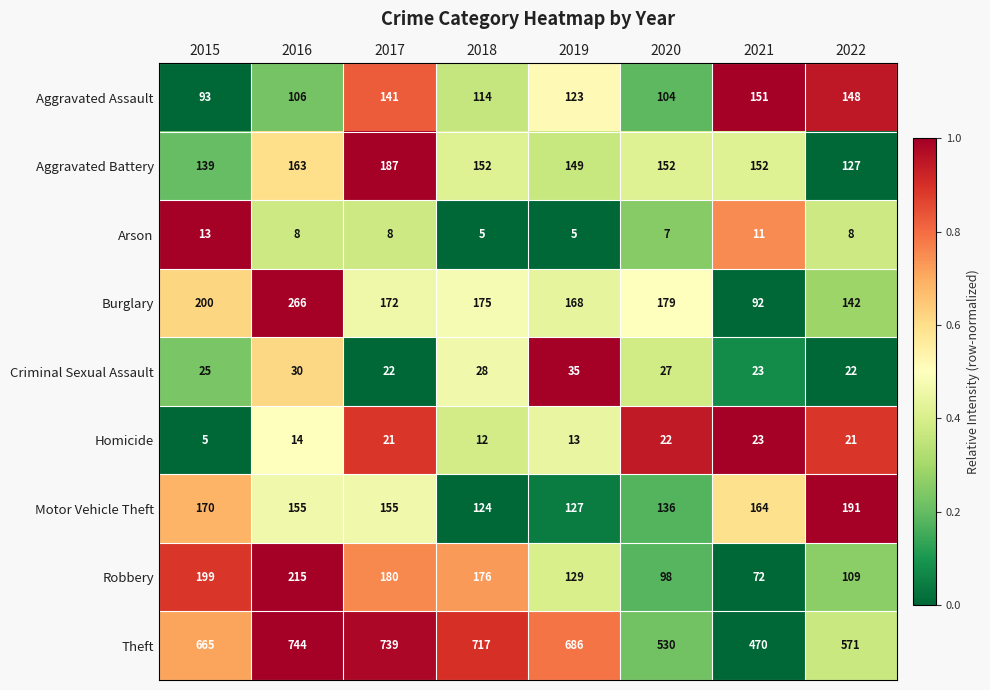

What value does the Criminal Sexual Assault series have at 2018, to the nearest 5?

30